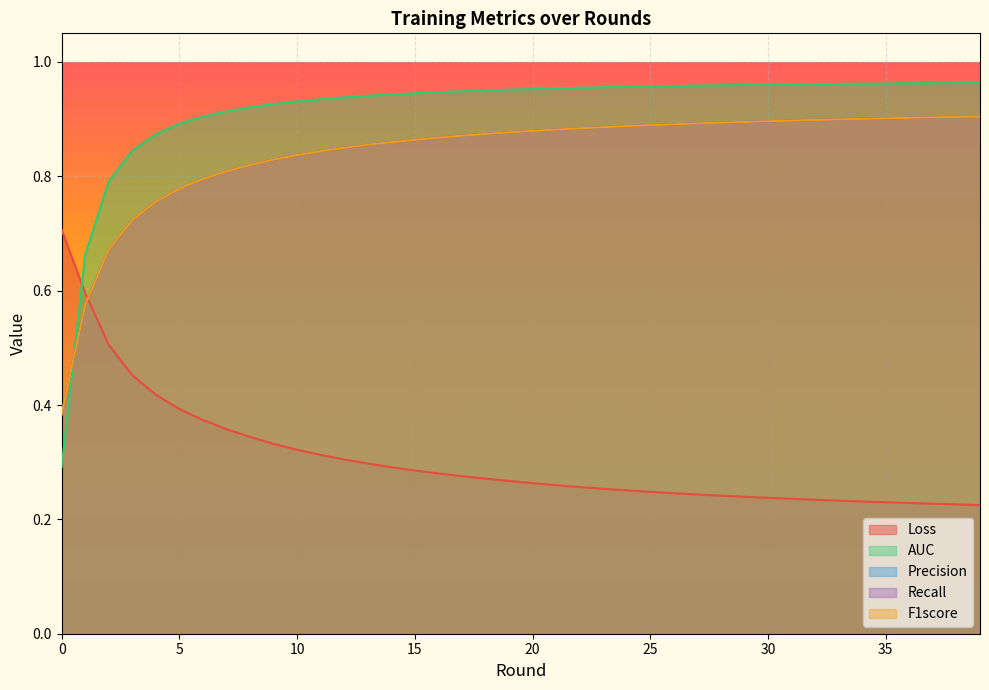

Which series has the largest total across all categories?

AUC